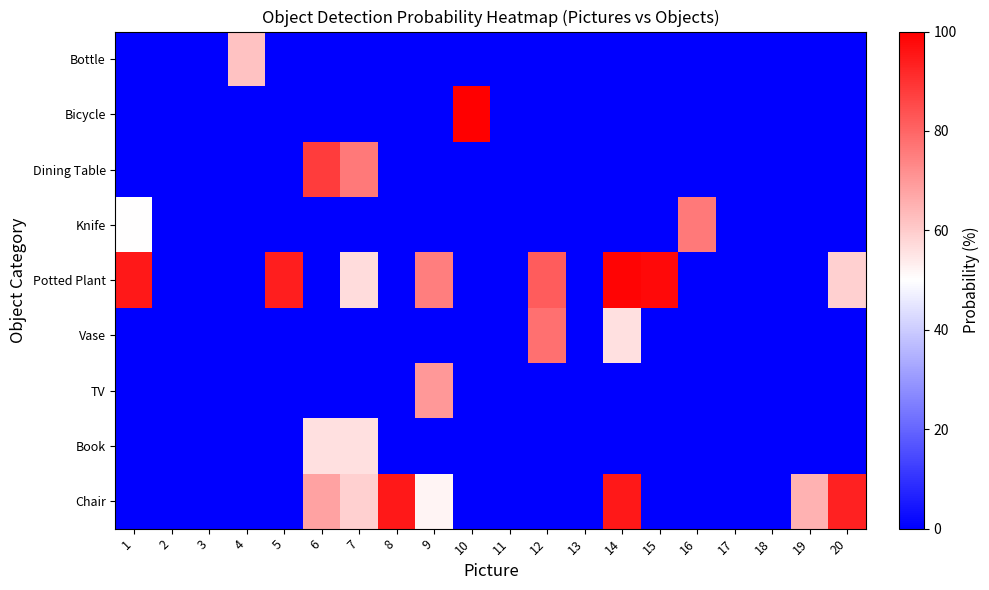

Reading left to right, transcribe all the data shown in this chart.

Chair: 1=0	2=0	3=0	4=0	5=0	6=68	7=59	8=95	9=52	10=0	11=0	12=0	13=0	14=95	15=0	16=0	17=0	18=0	19=65	20=93
Book: 1=0	2=0	3=0	4=0	5=0	6=56	7=56	8=0	9=0	10=0	11=0	12=0	13=0	14=0	15=0	16=0	17=0	18=0	19=0	20=0
TV: 1=0	2=0	3=0	4=0	5=0	6=0	7=0	8=0	9=70	10=0	11=0	12=0	13=0	14=0	15=0	16=0	17=0	18=0	19=0	20=0
Vase: 1=0	2=0	3=0	4=0	5=0	6=0	7=0	8=0	9=0	10=0	11=0	12=78	13=0	14=56	15=0	16=0	17=0	18=0	19=0	20=0
Potted Plant: 1=95	2=0	3=0	4=0	5=94	6=0	7=57	8=0	9=75	10=0	11=0	12=82	13=0	14=99	15=98	16=0	17=0	18=0	19=0	20=59
Knife: 1=50	2=0	3=0	4=0	5=0	6=0	7=0	8=0	9=0	10=0	11=0	12=0	13=0	14=0	15=0	16=76	17=0	18=0	19=0	20=0
Dining Table: 1=0	2=0	3=0	4=0	5=0	6=88	7=76	8=0	9=0	10=0	11=0	12=0	13=0	14=0	15=0	16=0	17=0	18=0	19=0	20=0
Bicycle: 1=0	2=0	3=0	4=0	5=0	6=0	7=0	8=0	9=0	10=100	11=0	12=0	13=0	14=0	15=0	16=0	17=0	18=0	19=0	20=0
Bottle: 1=0	2=0	3=0	4=62	5=0	6=0	7=0	8=0	9=0	10=0	11=0	12=0	13=0	14=0	15=0	16=0	17=0	18=0	19=0	20=0